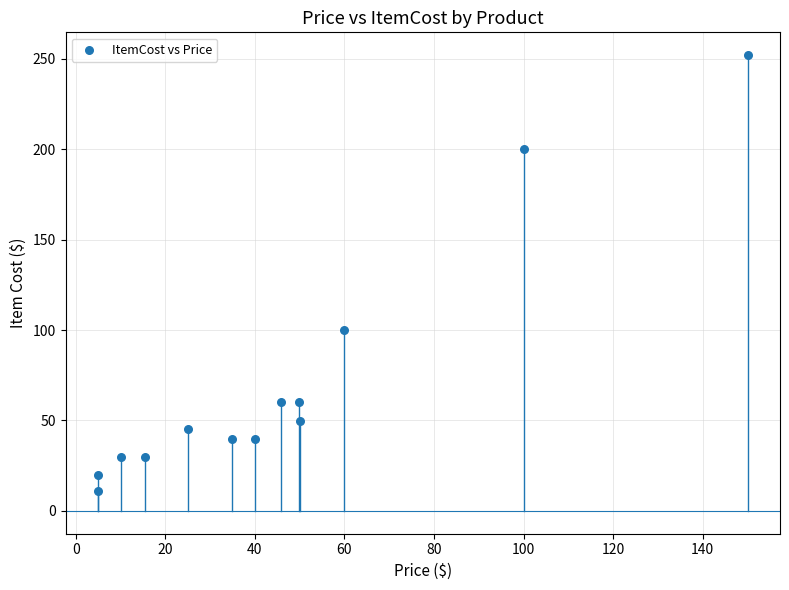

What Y value in the scatter plot is closest to 131?

100.0